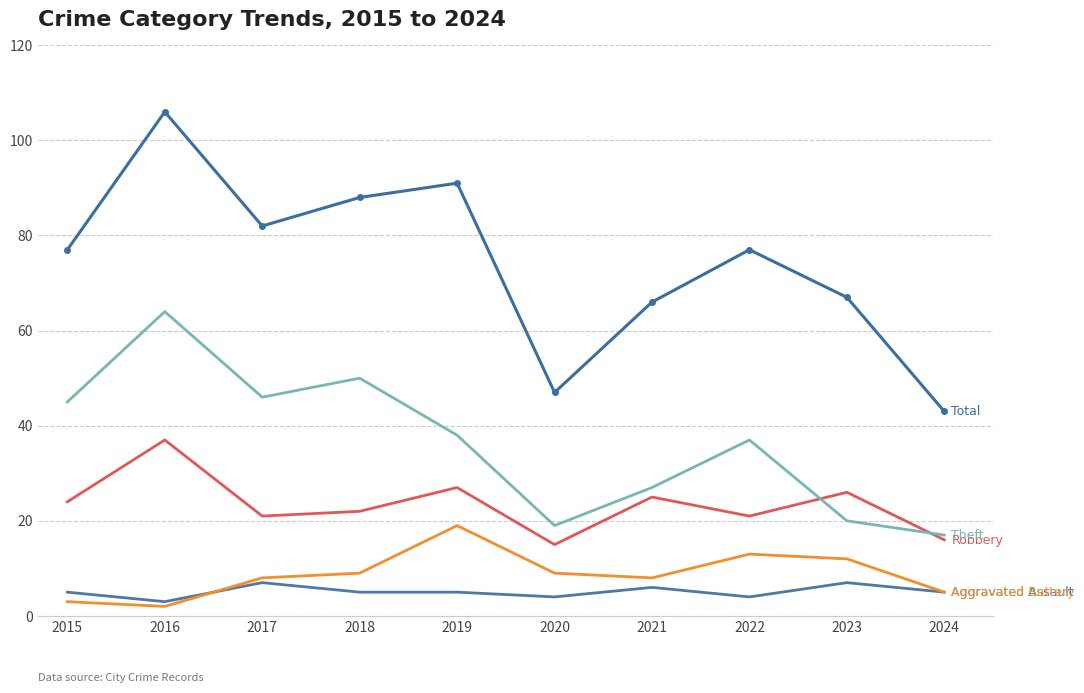

At which category is the sum across all series the highest?

2016